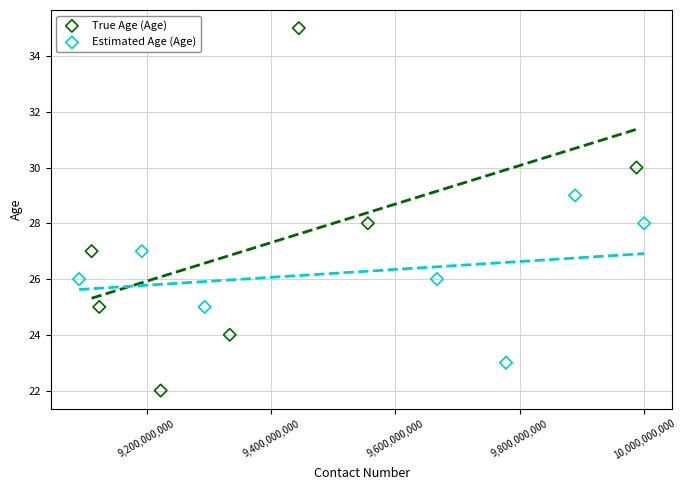

Which series reaches the minimum Y coordinate?

True Age (Age)